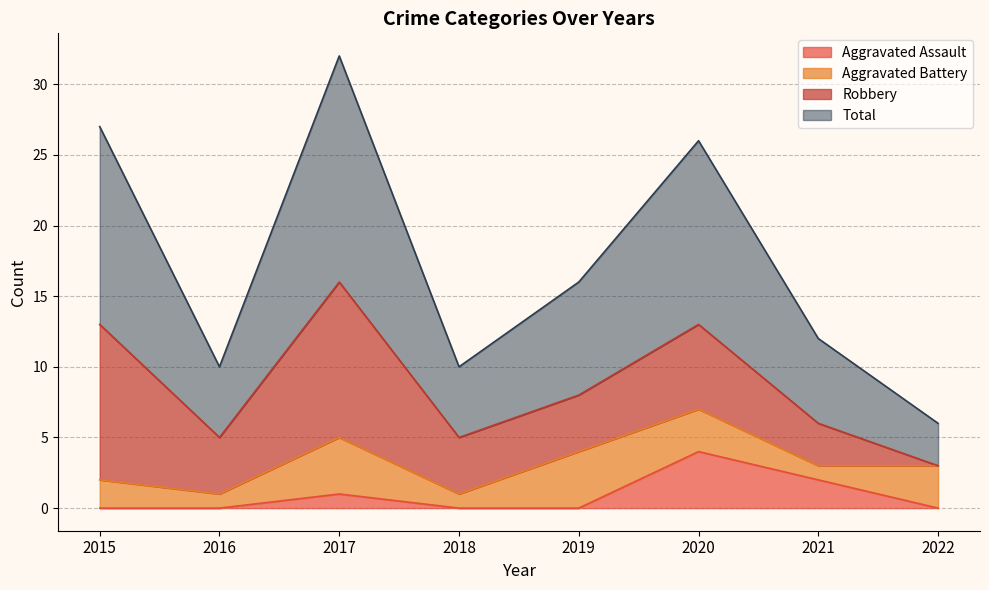

In Total, how many points are lower than both neighbors (excluding endpoints)?

2